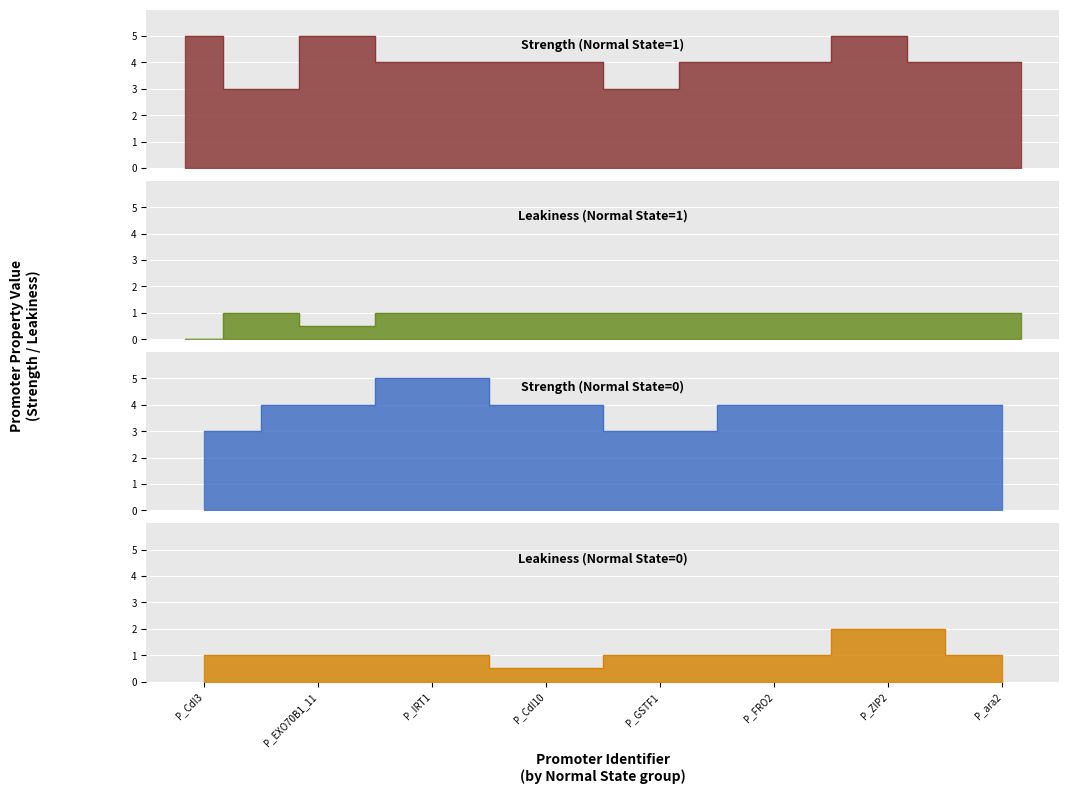

True or false: normal_state has a value of 0.4 at 4.

False